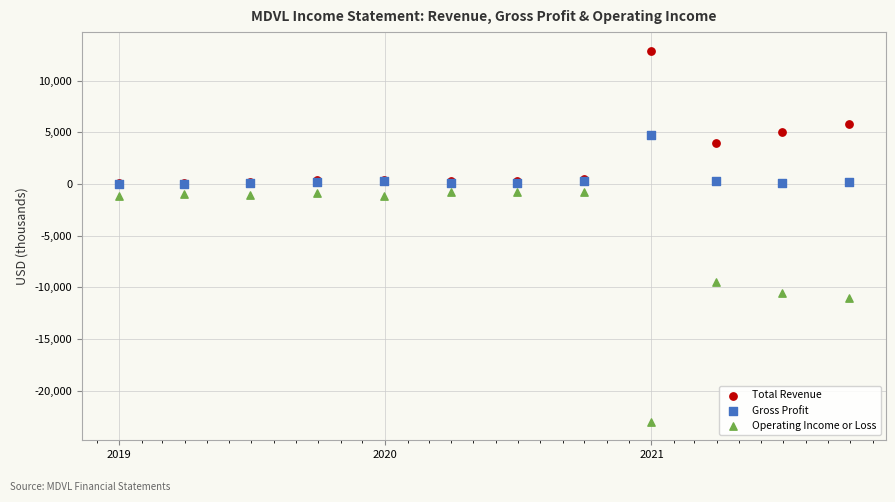

In the Operating Income or Loss series, what Y value is closest to -11900?

-11000